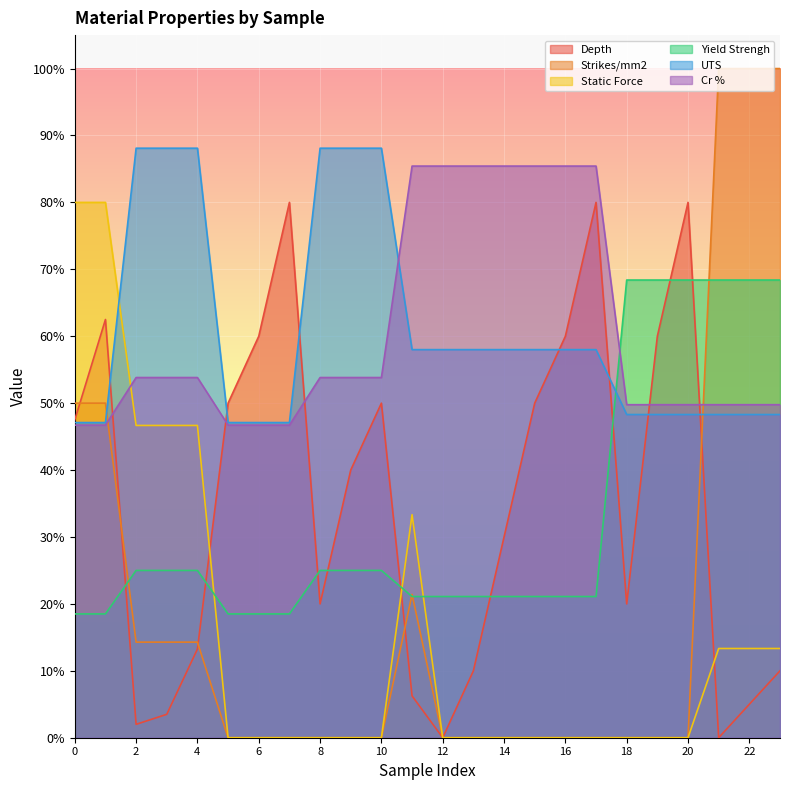

What are all the series names shown in the legend?

Depth, Strikes/mm2, Static Force, Yield Strengh, UTS, Cr %